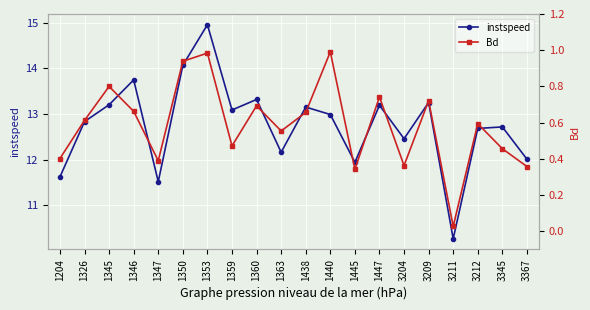

What are all the series names shown in the legend?

instspeed, Bd